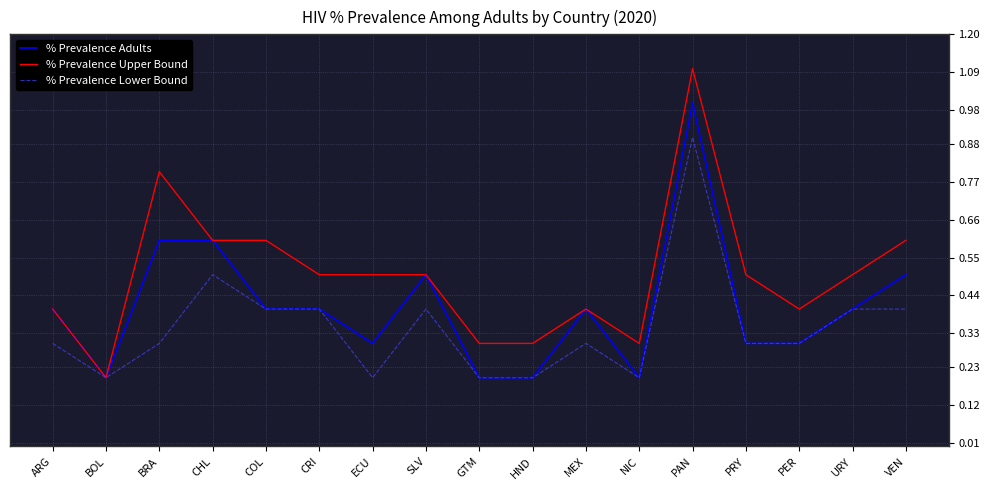

Which series has the largest range (max minus min)?

% Prevalence Upper Bound